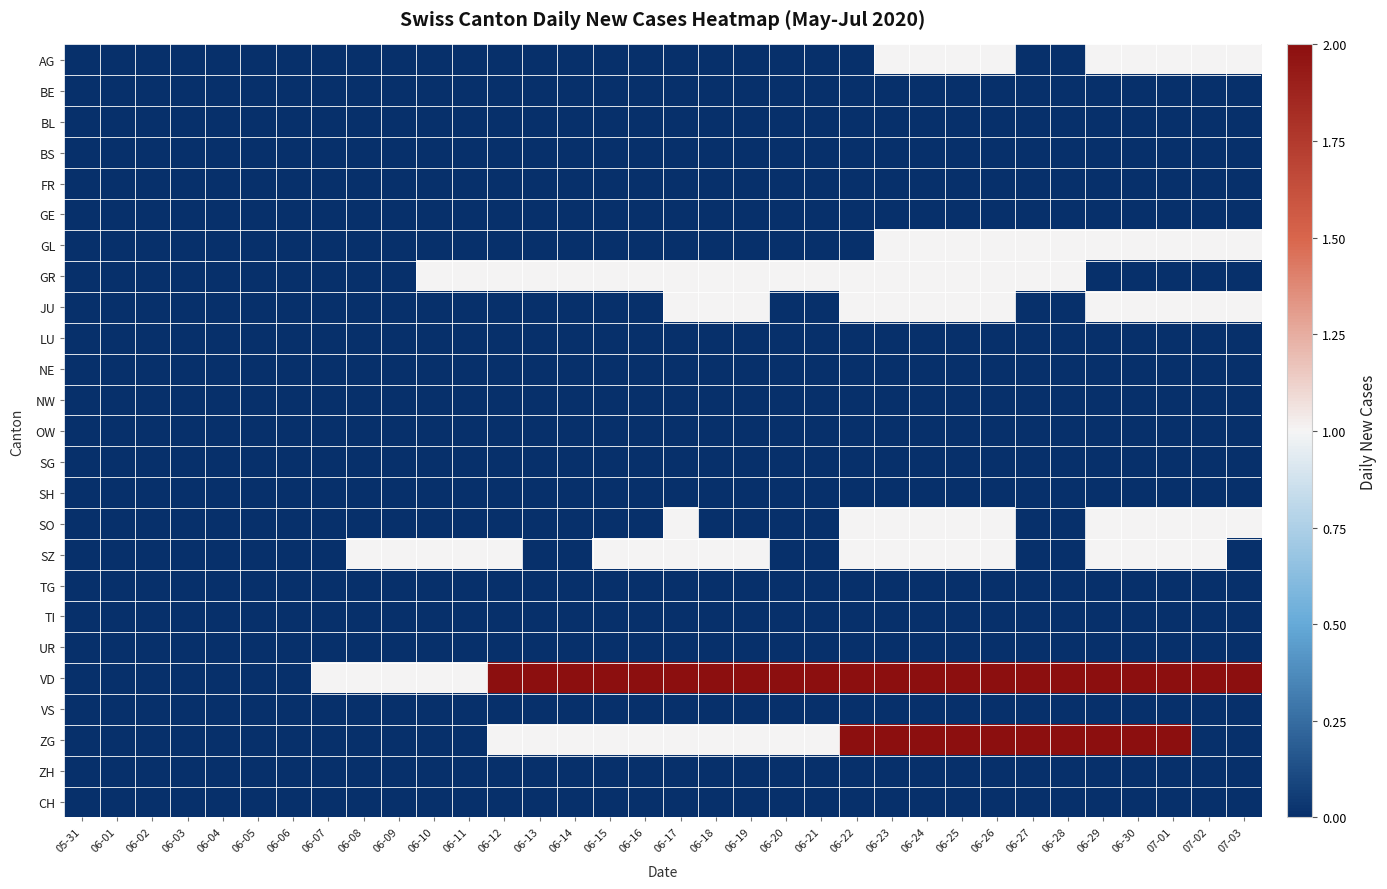

Which category has the lowest value across all series?

05-31